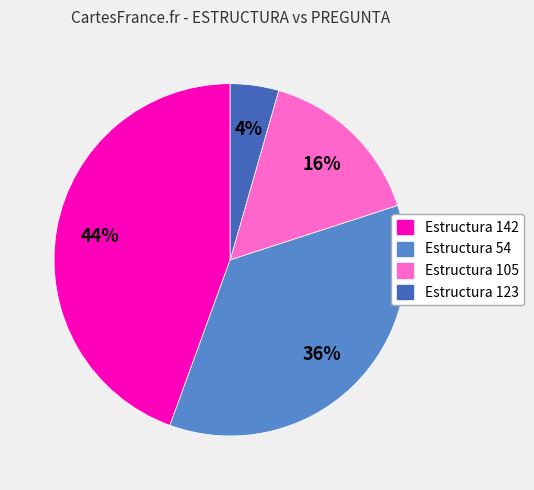

To the nearest percent, what is the difference between the largest and smallest slice percentages?

40%